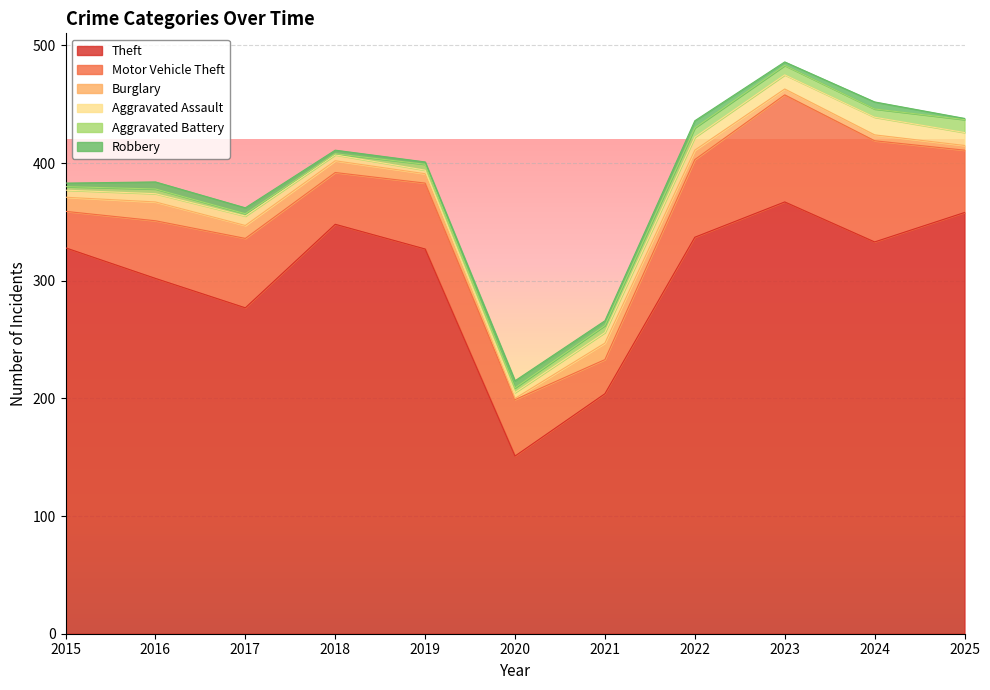

What is the sum of the Aggravated Battery values at 2020 and 2024?

11